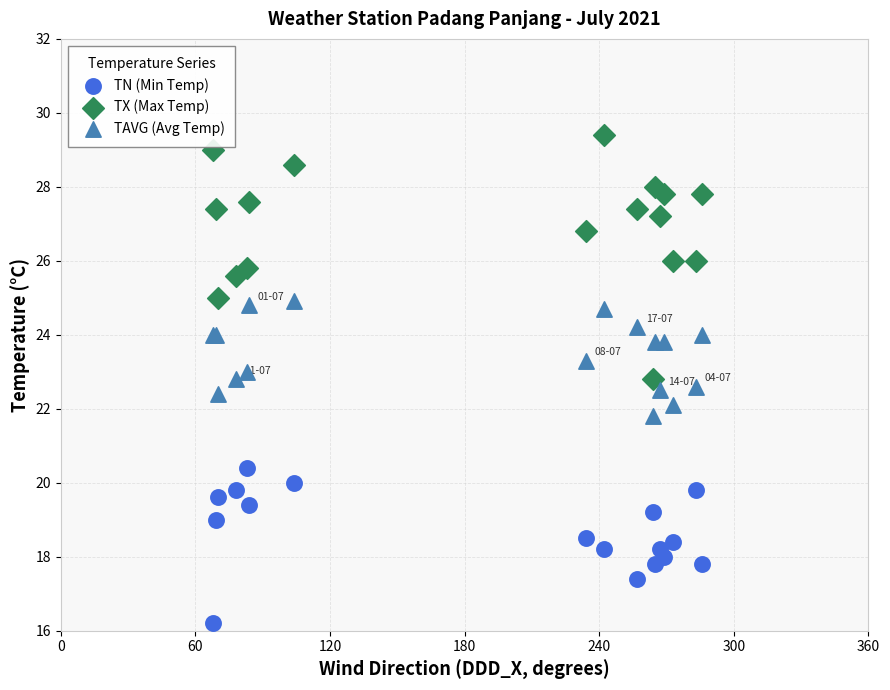

What are all the series names shown in the legend?

TN (Min Temp), TX (Max Temp), TAVG (Avg Temp)